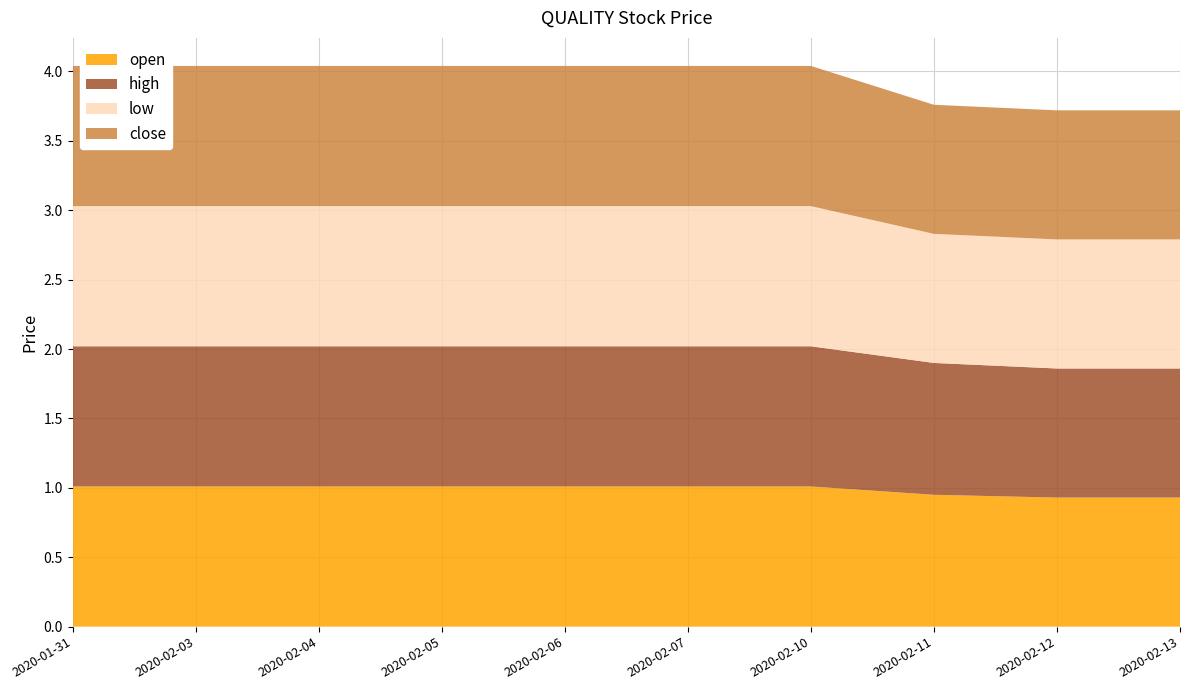

Reading left to right, what are all the values shown in this chart?

open: 1.0	1.0	1.0	1.0	1.0	1.0	1.0	0.9	0.9	0.9
high: 1.0	1.0	1.0	1.0	1.0	1.0	1.0	0.9	0.9	0.9
low: 1.0	1.0	1.0	1.0	1.0	1.0	1.0	0.9	0.9	0.9
close: 1.0	1.0	1.0	1.0	1.0	1.0	1.0	0.9	0.9	0.9